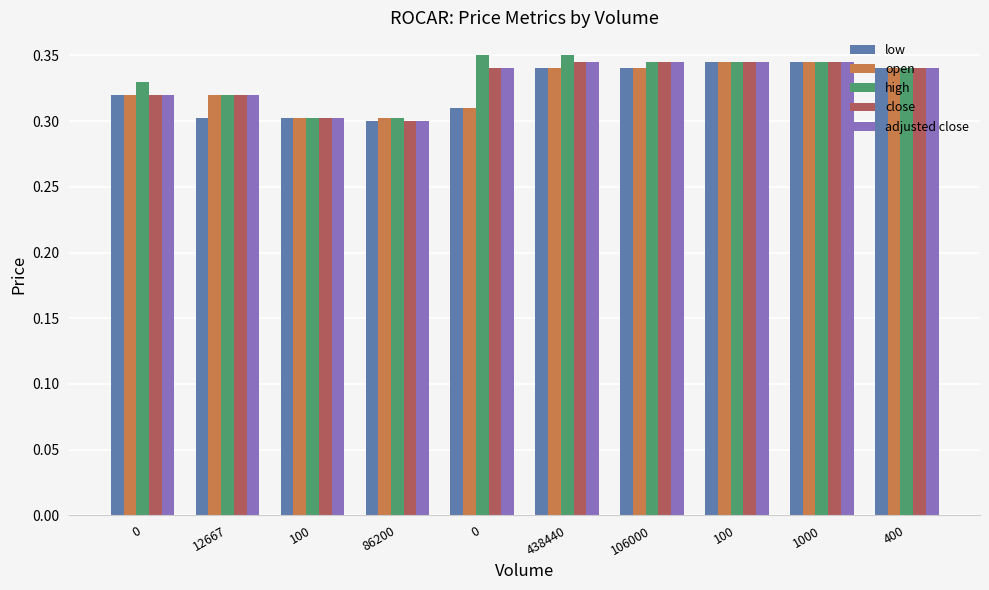

What are all the series names shown in the legend?

low, open, high, close, adjusted close